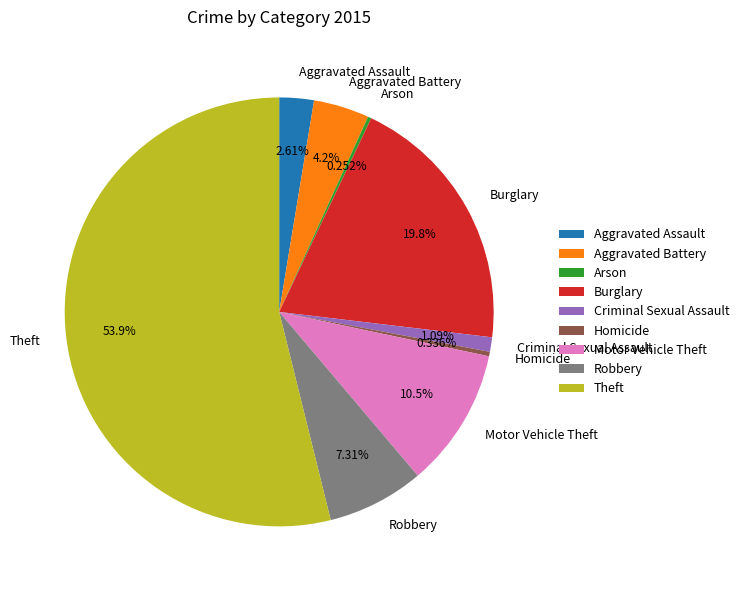

Which category has the biggest portion of the pie?

Theft